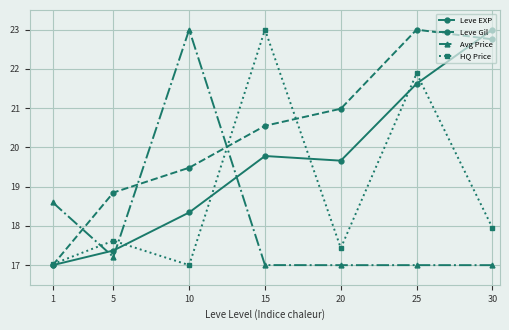

How many series are shown in this chart?

4